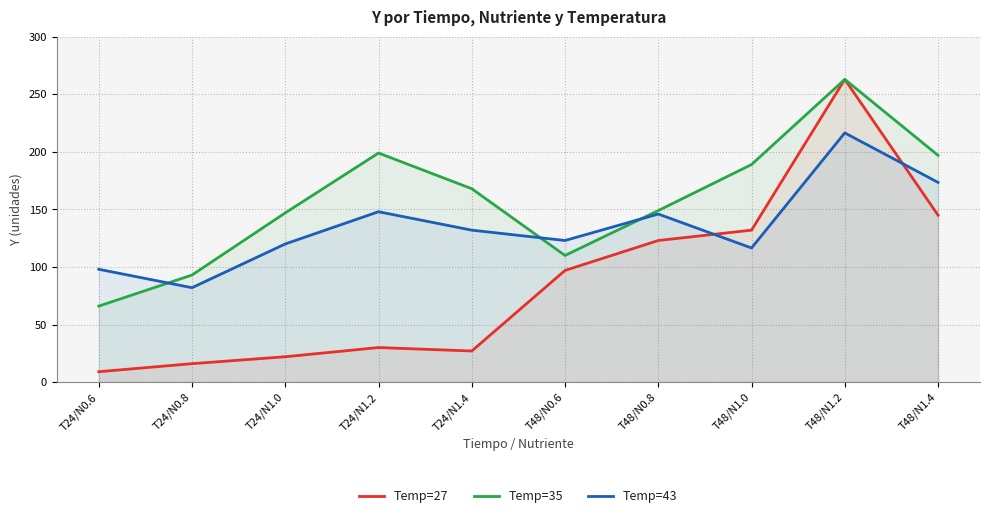

In Temp=43, how many points are higher than both neighbors (excluding endpoints)?

3